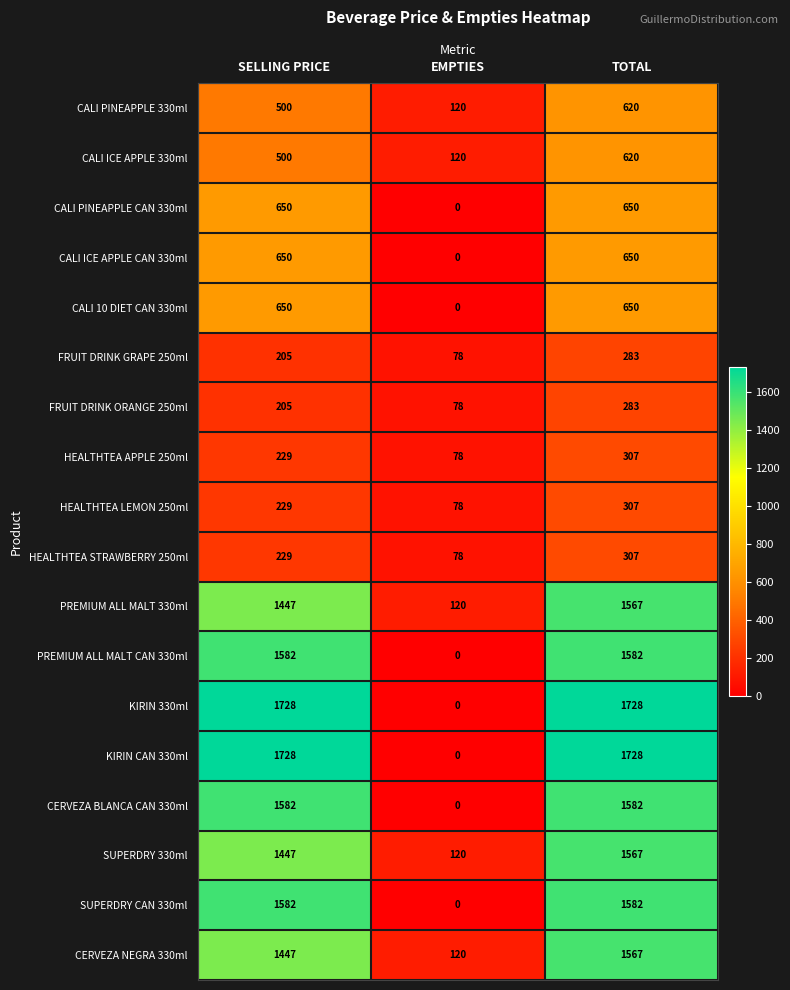

What is the approximate value of PREMIUM ALL MALT 330ml at EMPTIES?

120